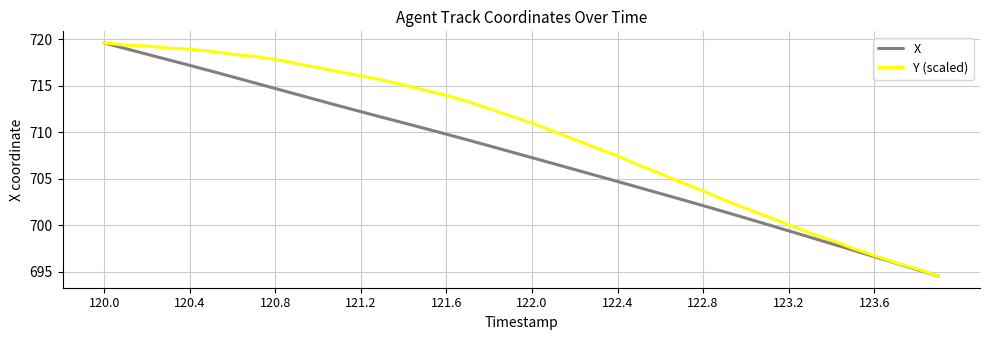

Rank the series by their average value, from lowest to highest.

X, Y (scaled)